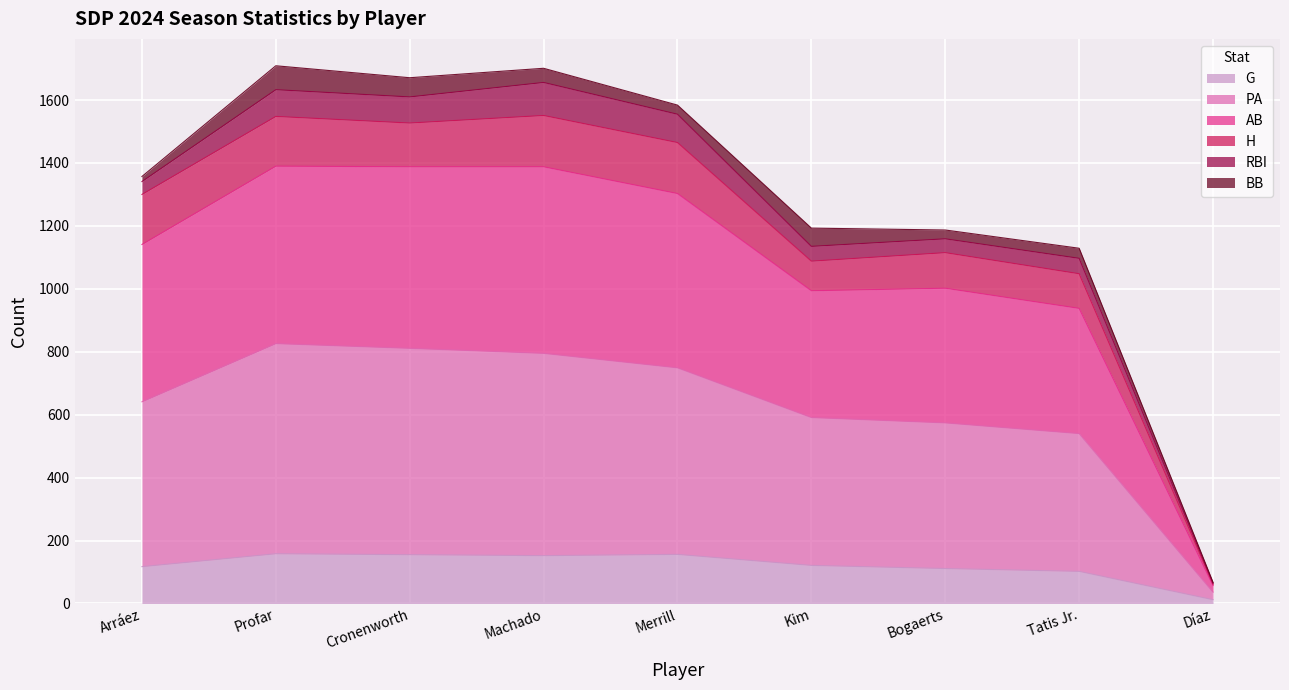

At which label does G reach its minimum?

Díaz